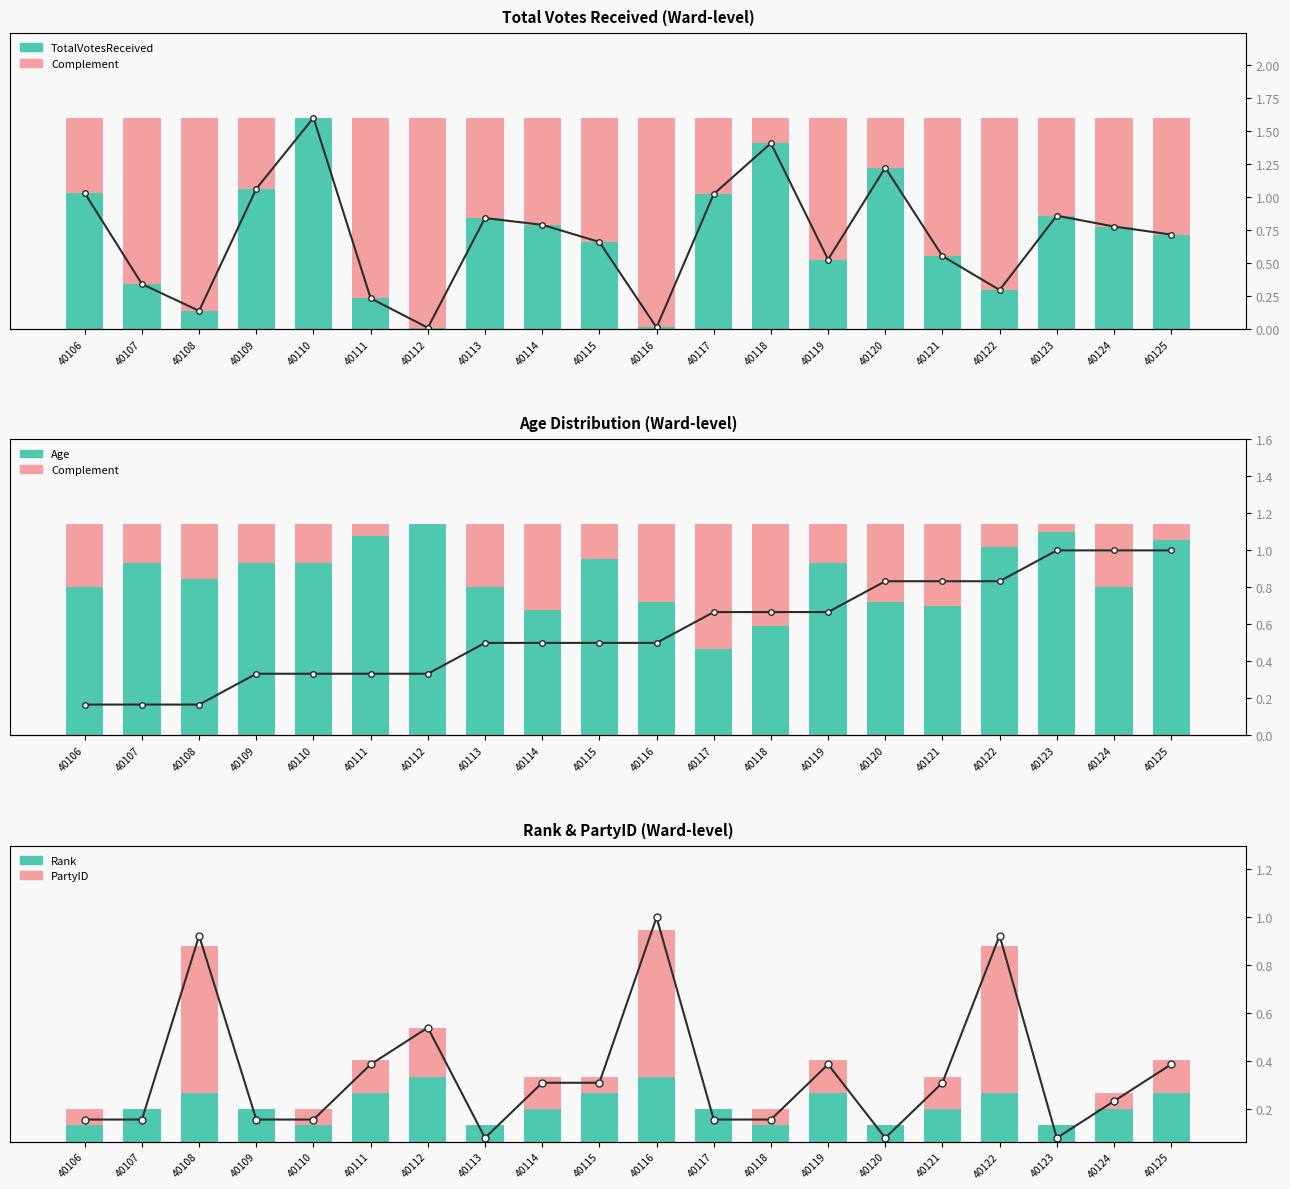

What is the value of the Rank bar at the 18th from the left?

0.1